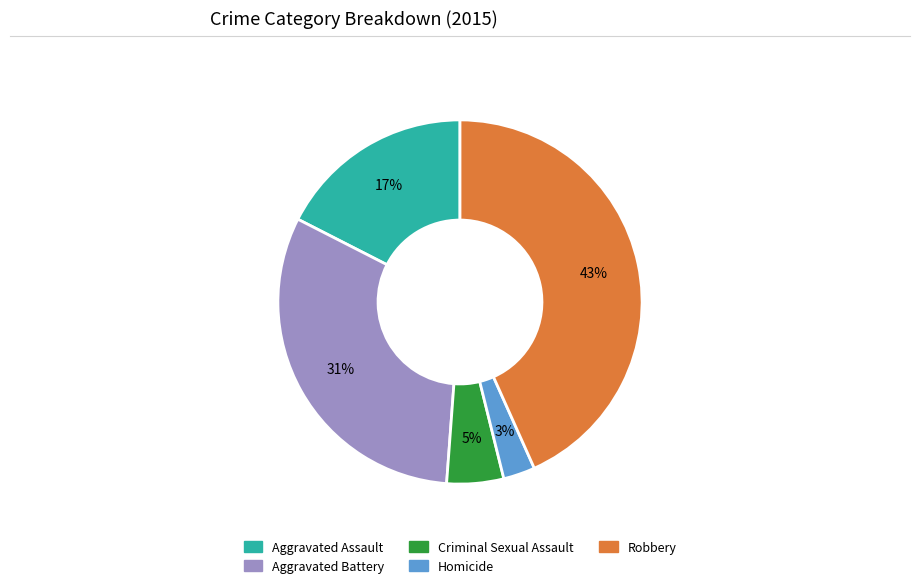

True or false: Robbery accounts for 38% of the total.

False